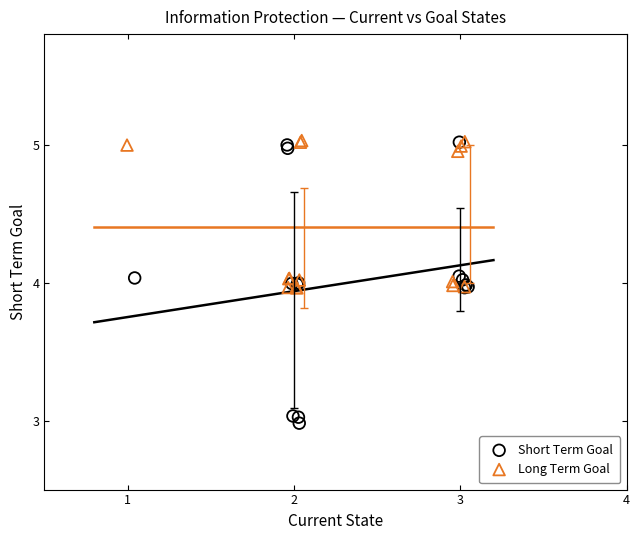

Which series contains the lowest Y value?

Short Term Goal